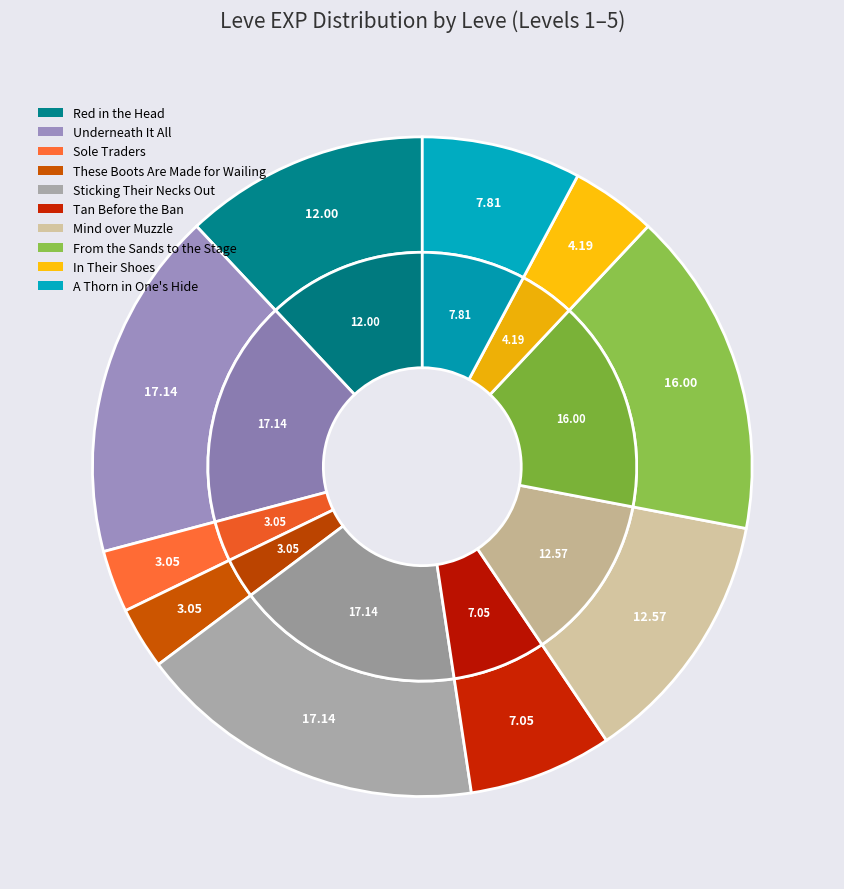

Does Red in the Head account for over 50% of the chart?

No